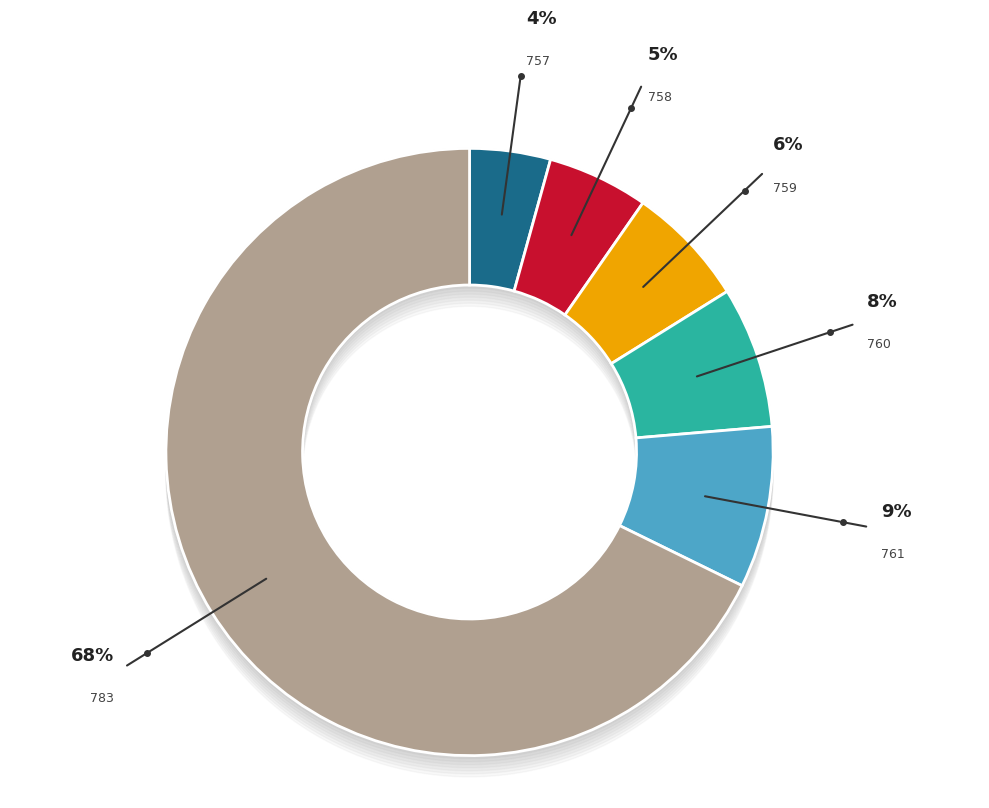

Does any single category account for the majority?

Yes